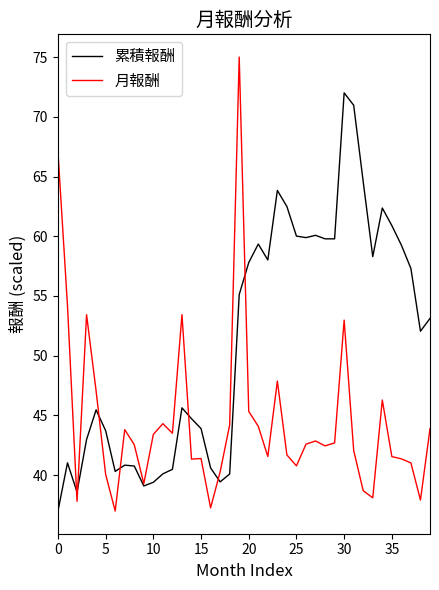

What is the smallest value displayed?

37.0